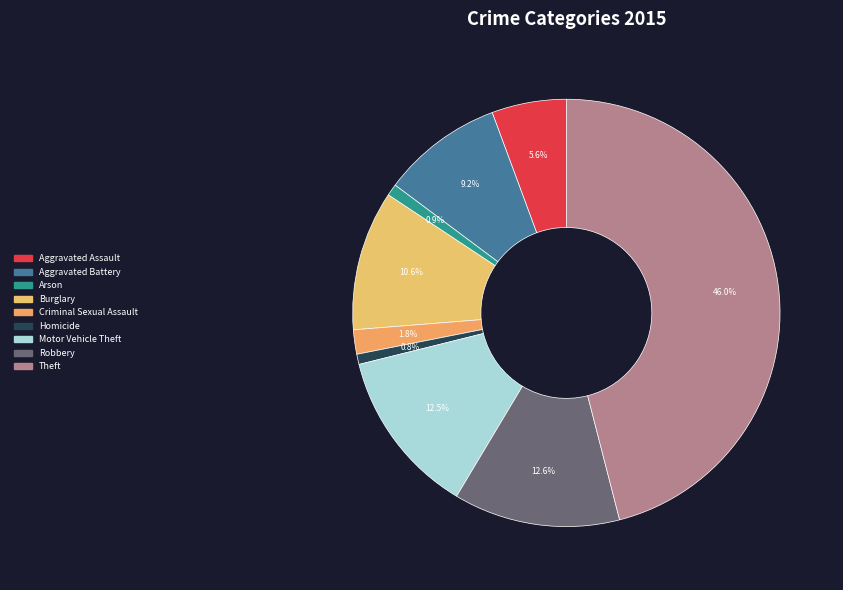

Is there a majority slice in this chart?

No